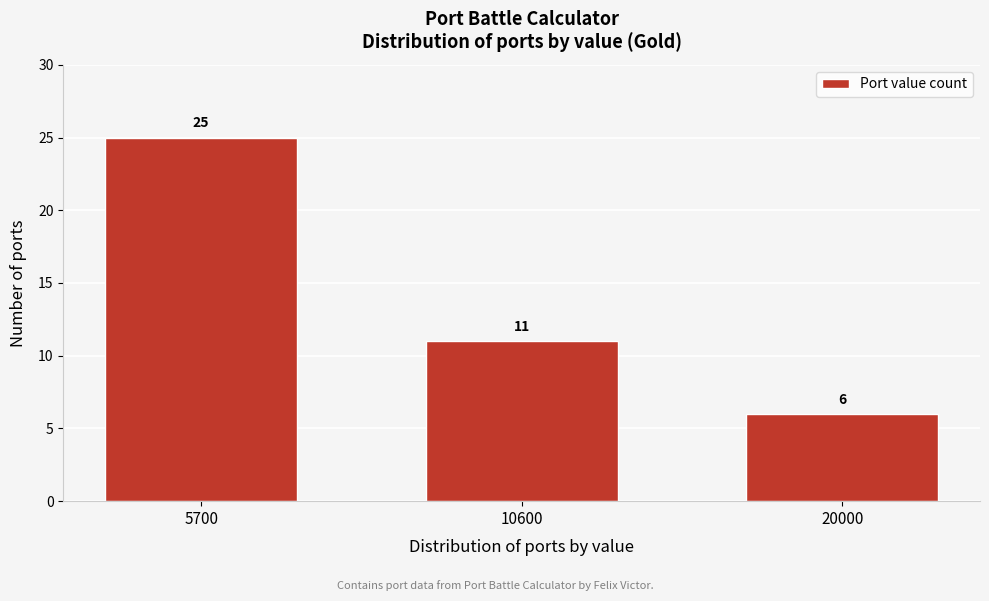

Reading right to left, what are all the values shown in this chart?

6	11	25